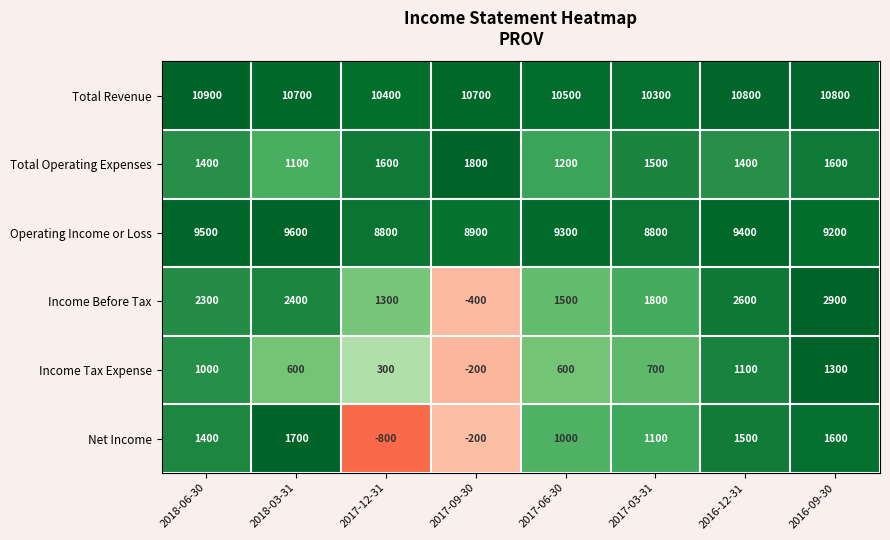

What is the difference between the second highest and second lowest values in the Net Income series?

1800